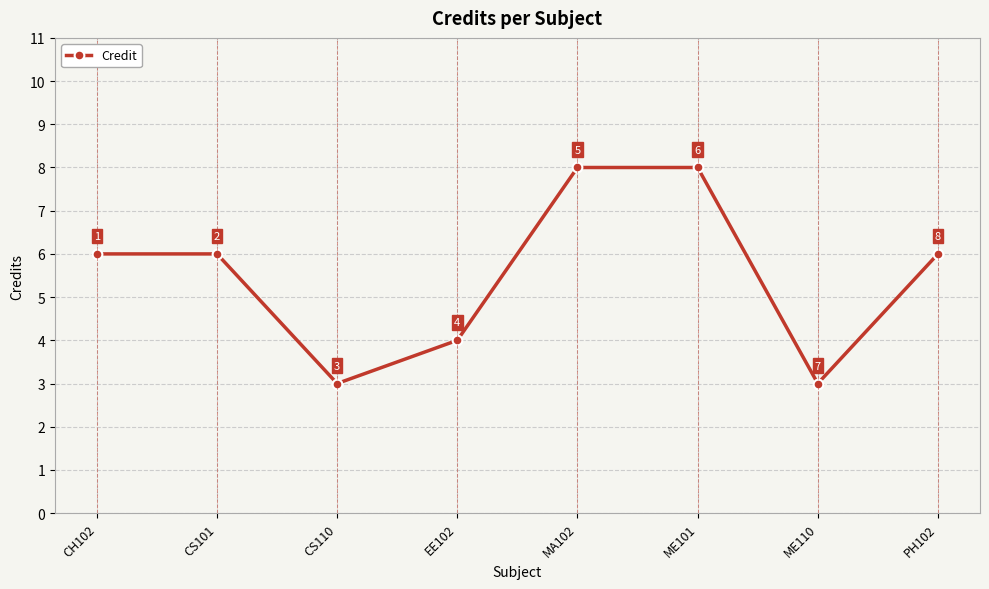

How many values are between 4 and 8?

6